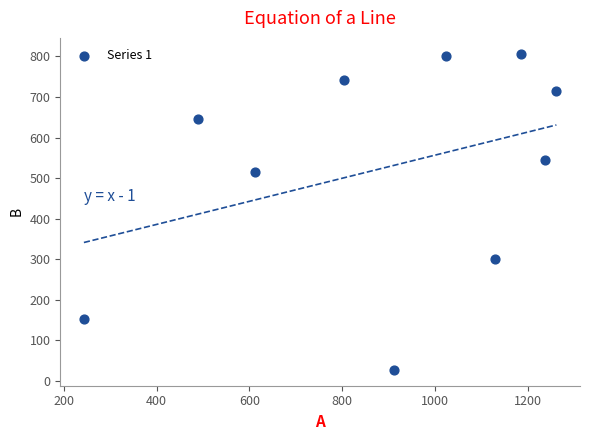

What Y value in the scatter plot is closest to 416?

514.8